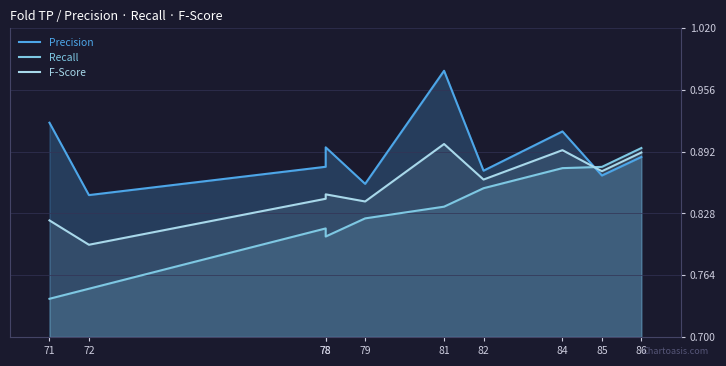

What is the maximum value for F-Score?

0.9